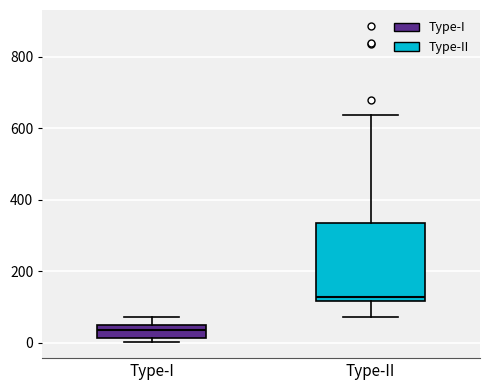

Reading left to right, transcribe this box plot: for each box, give where its median line is, the range the box spans, and where its two whiskers end, as read against the y-axis. The values are not printed on the chart, so give them approximately, as read against the axis.

Type-I: median 40, box 20 to 60, whiskers 0 to 80
Type-II: median 120 (just above the box's lower edge), box 120 to 340, whiskers 80 to 640